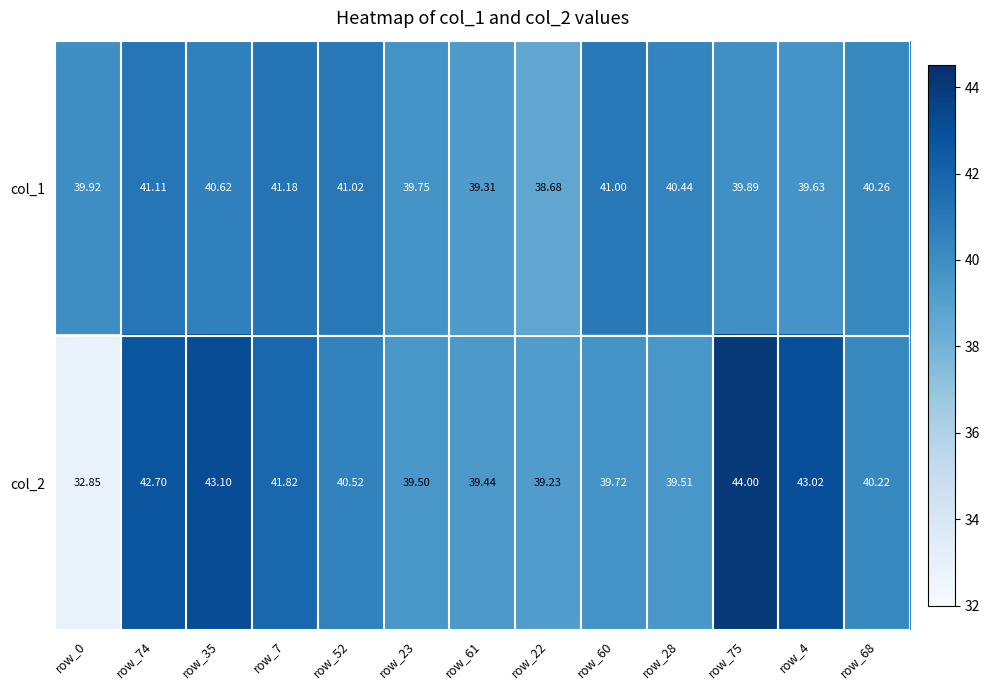

How many data points does each series have?

13